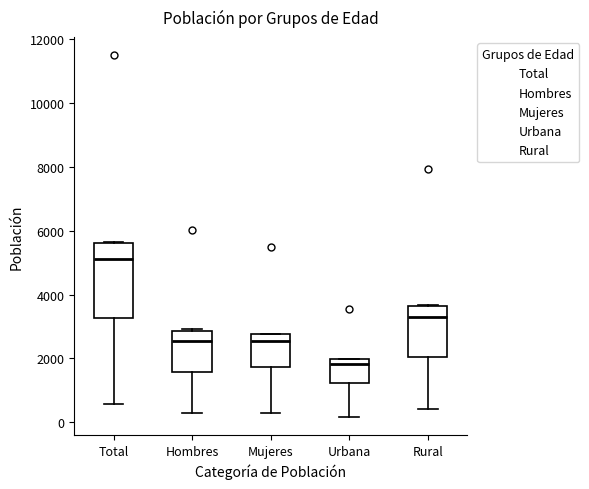

Where does the median line of the box for Rural sit on the y-axis? The values are not printed on the chart, so give them approximately, as read against the axis.

3200